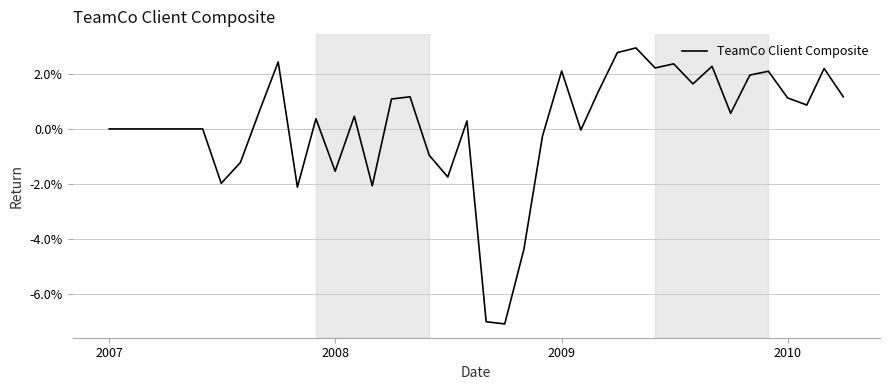

True or false: there are more than 2 points higher than both neighbors.

True